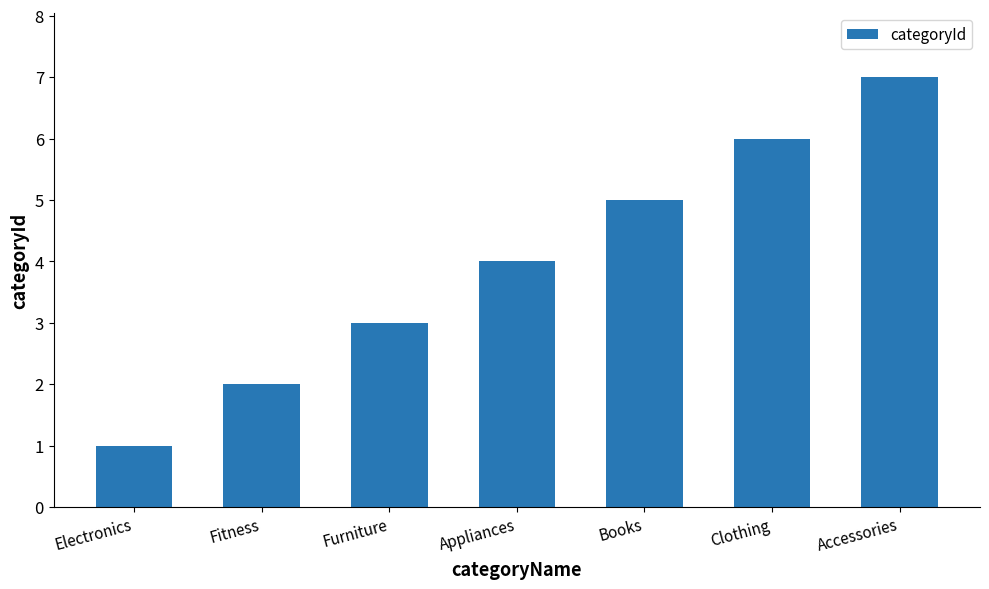

Rank the categories by value from highest to lowest.

Accessories, Clothing, Books, Appliances, Furniture, Fitness, Electronics